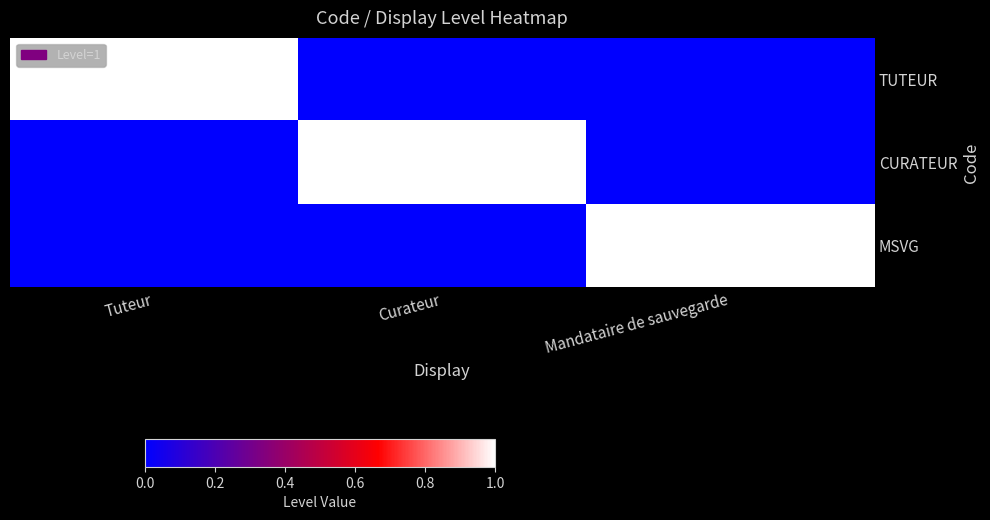

Which series changed the most between Tuteur and Mandataire de sauvegarde?

TUTEUR